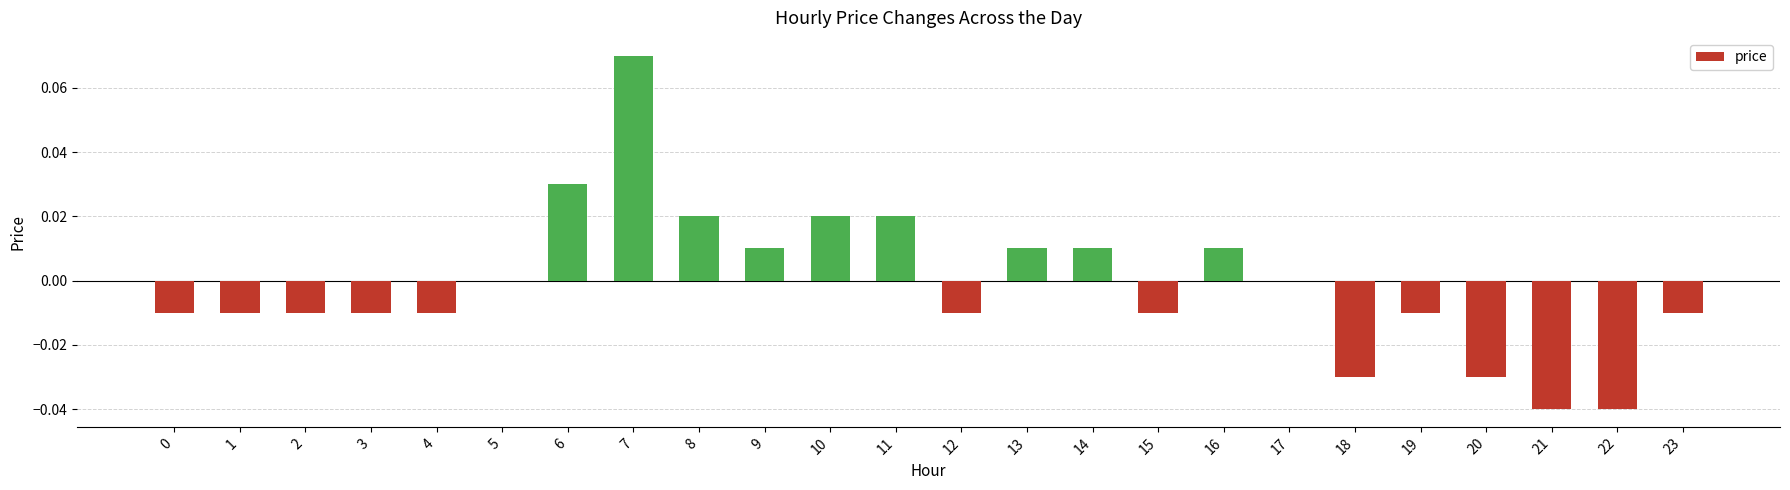

How many data points does each series have?

24